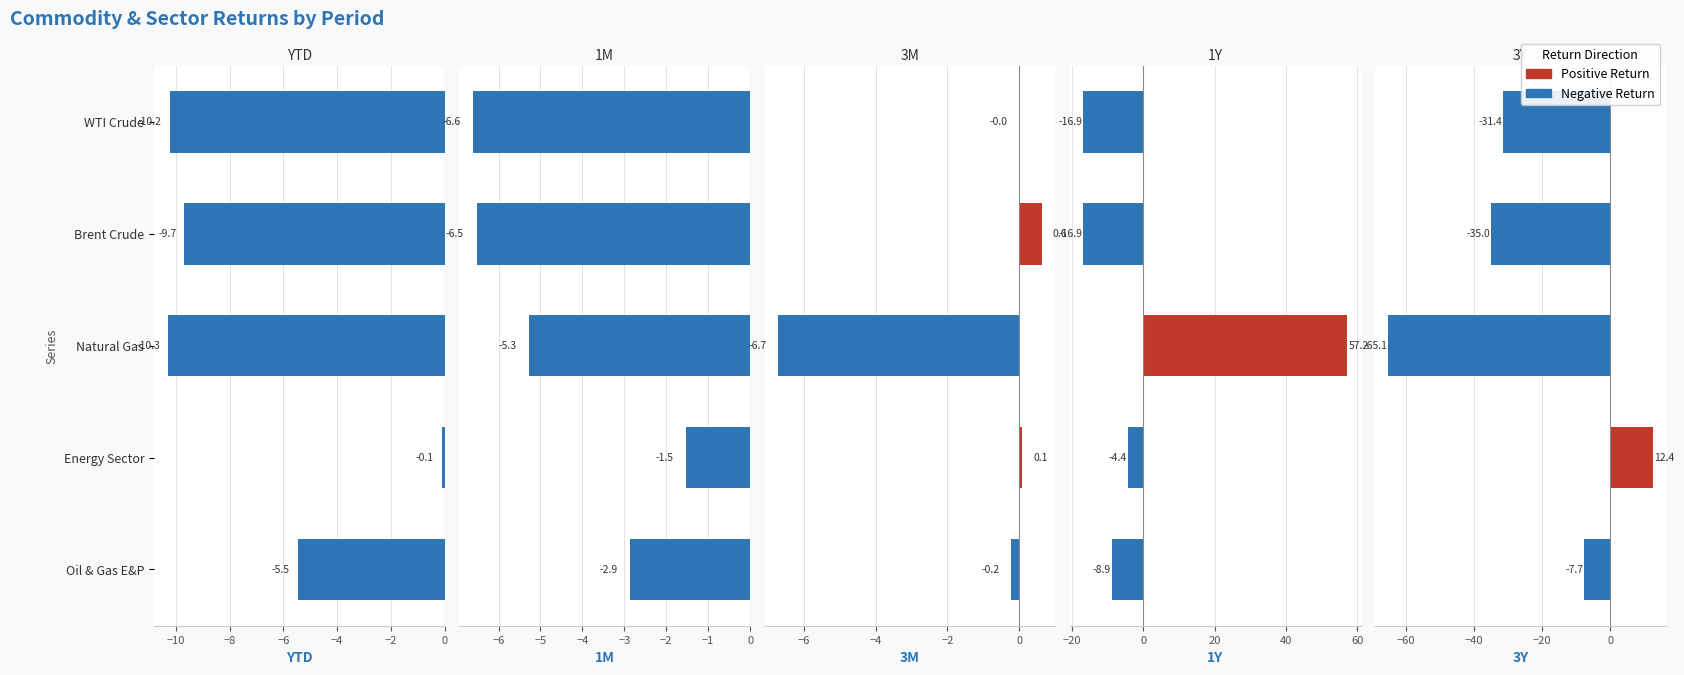

How many values in the 1M series are below -5?

3